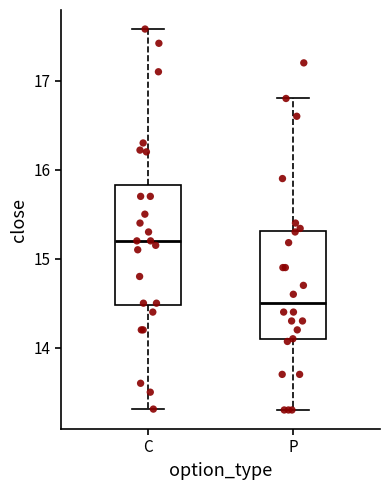

Which box's median line is the highest?

C